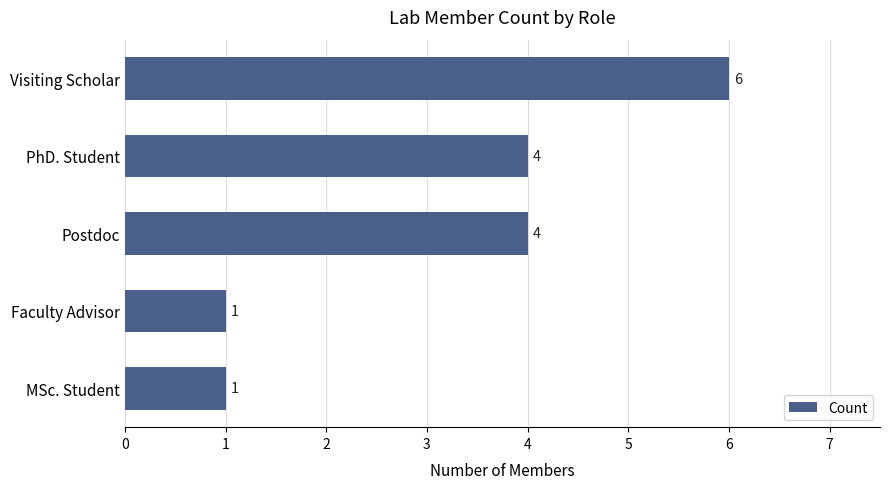

Reading top to bottom, list all the values displayed in this chart.

6	4	4	1	1